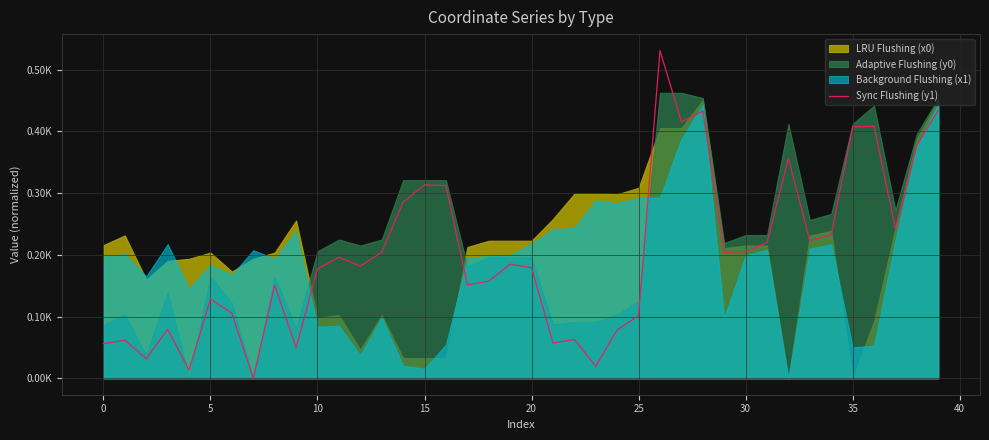

Reading right to left, transcribe all the data shown in this chart.

434.1	377.1	242.3	408.2	407.5	232.3	223.0	356.4	220.1	205.1	204.0	433.0	415.4	531.0	101.5	78.6	19.5	63.0	57.3	179.2	184.9	157.4	151.4	312.1	313.4	285.4	204.0	181.9	196.1	177.2	49.6	150.9	0.0	105.3	128.6	13.3	79.5	31.7	61.7	56.2